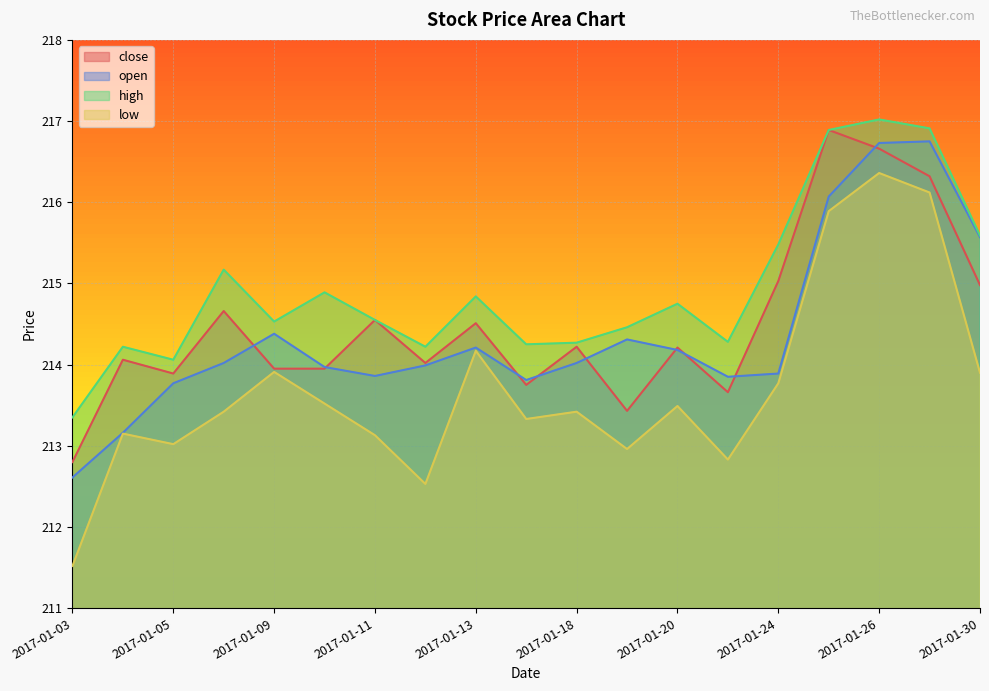

How many data points in low are less than 213?

4